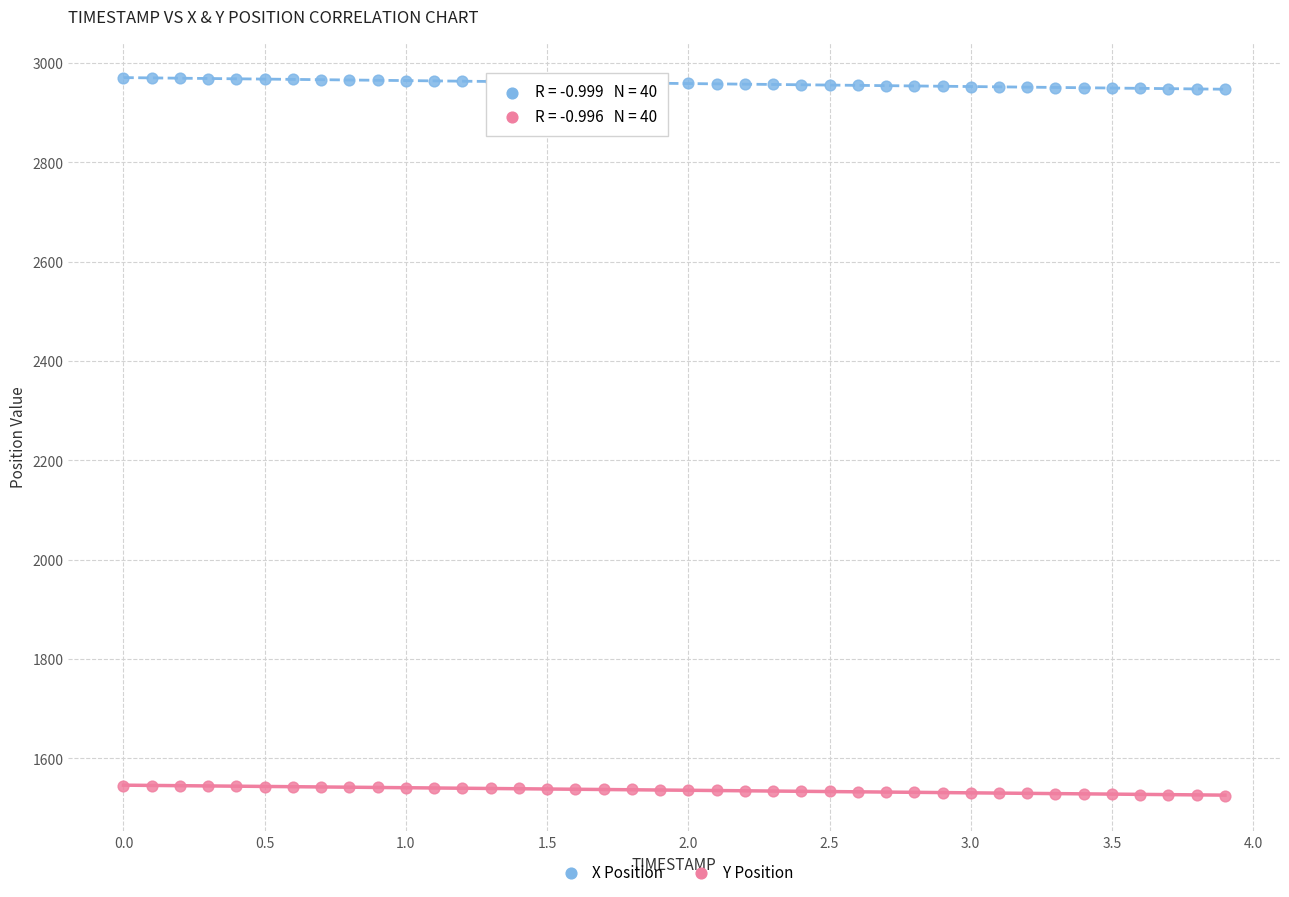

What are all the series names shown in the legend?

X Position, Y Position